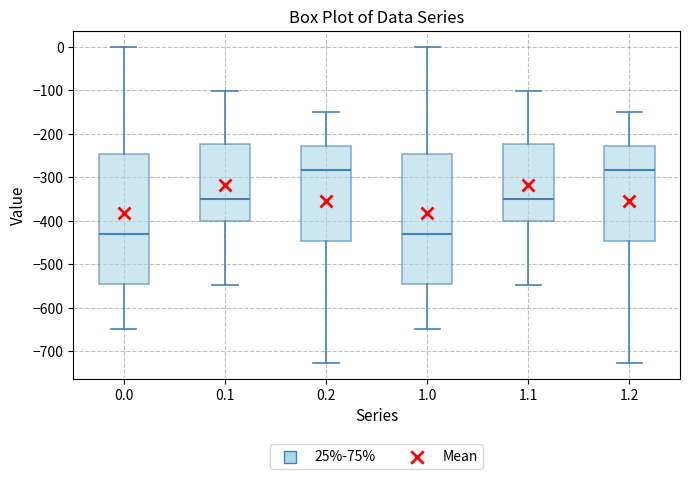

Reading left to right, read every box against the y-axis: the position of its median line, the range the box covers, and the ends of its whiskers. The values are not printed on the chart, so give them approximately, as read against the axis.

0.0: median -430, box -540 to -250, whiskers -650 to 0
0.1: median -350, box -400 to -220, whiskers -550 to -100
0.2: median -280, box -450 to -230, whiskers -730 to -150
1.0: median -430, box -540 to -250, whiskers -650 to 0
1.1: median -350, box -400 to -220, whiskers -550 to -100
1.2: median -280, box -450 to -230, whiskers -730 to -150